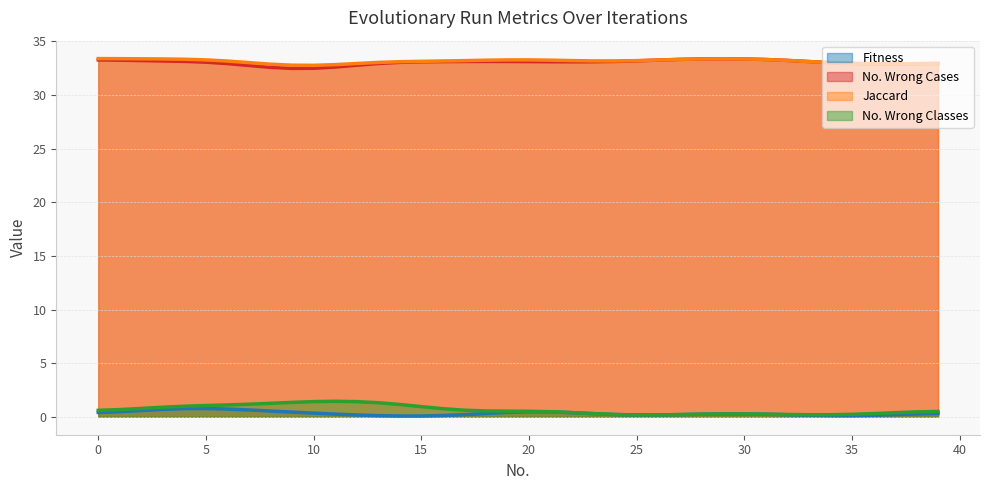

What is the sum of the Fitness values at 38 and 2?

1